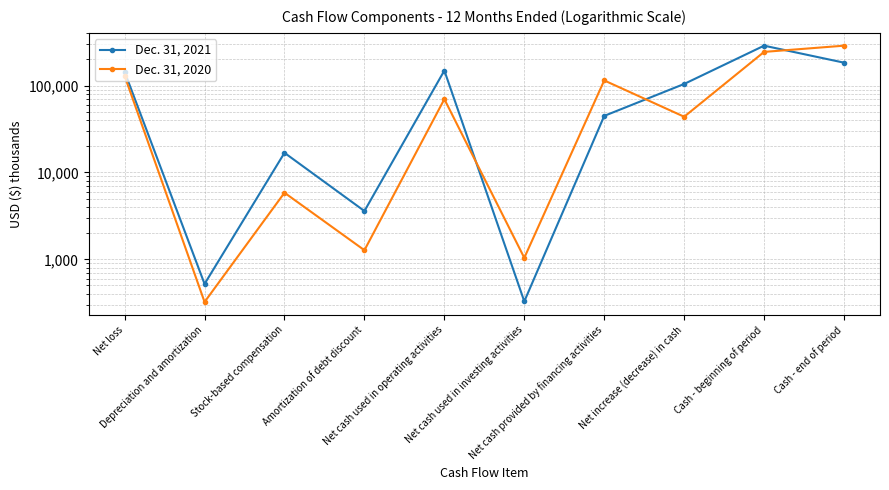

Reading left to right, list all the values displayed in this chart.

Dec. 31, 2021: Net loss=143883	Depreciation and amortization=521	Stock-based compensation=16812	Amortization of debt discount=3595	Net cash used in operating activities=148617	Net cash used in investing activities=328	Net cash provided by financing activities=44708	Net increase (decrease) in cash=104237	Cash - beginning of period=287496	Cash - end of period=183259
Dec. 31, 2020: Net loss=129068	Depreciation and amortization=323	Stock-based compensation=5840	Amortization of debt discount=1273	Net cash used in operating activities=69688	Net cash used in investing activities=1040	Net cash provided by financing activities=114459	Net increase (decrease) in cash=43731	Cash - beginning of period=243765	Cash - end of period=287496